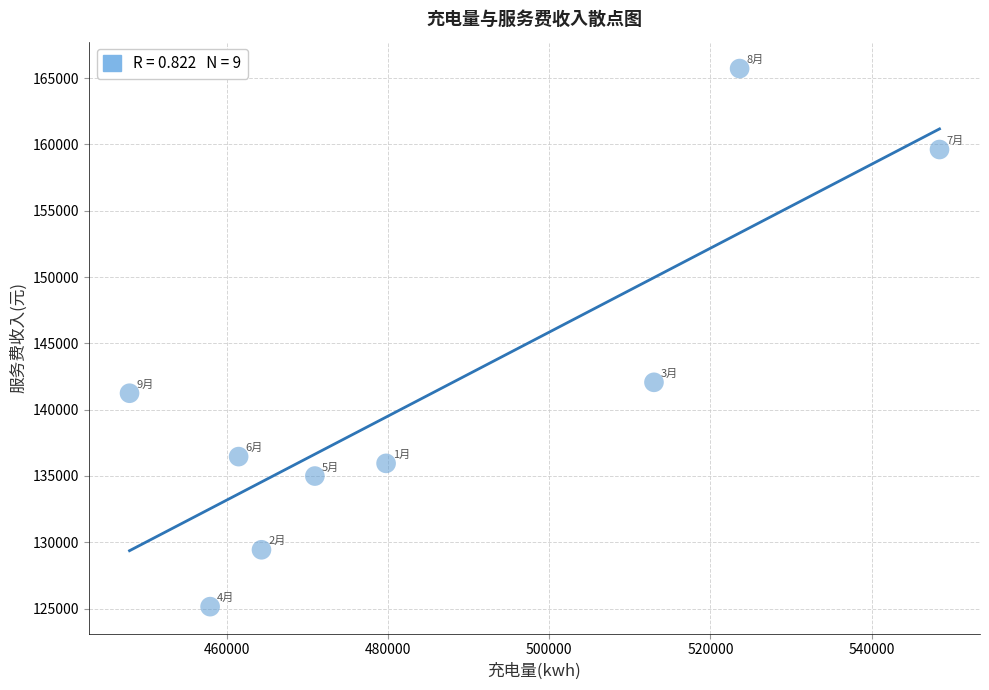

What is the average X value?

485236.8